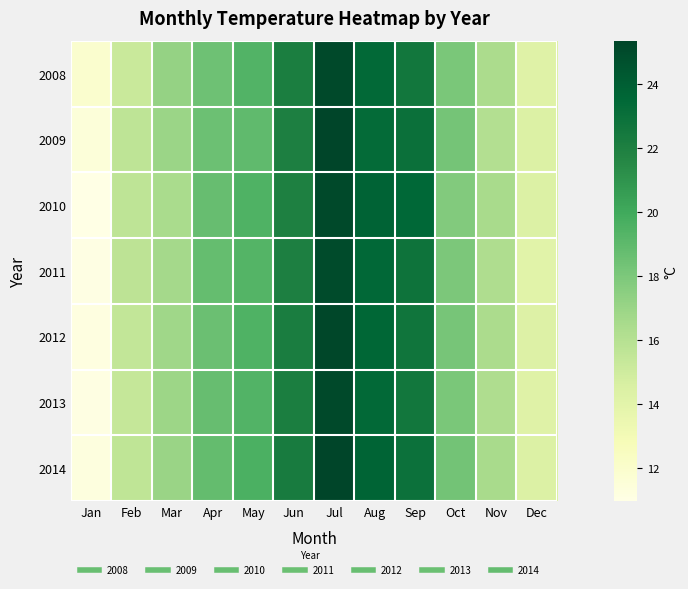

What is the smallest value displayed?

11.0